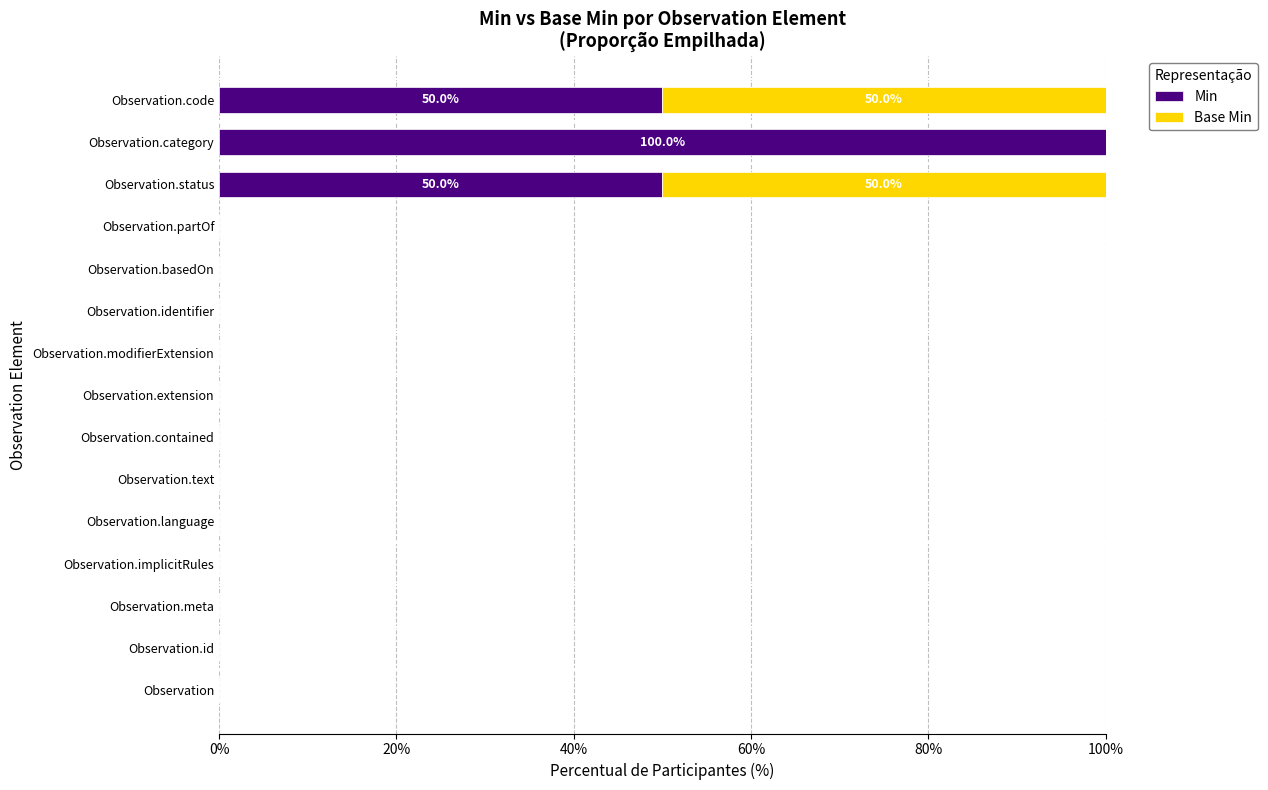

The value of Min at Observation.contained is 0. True or false?

True